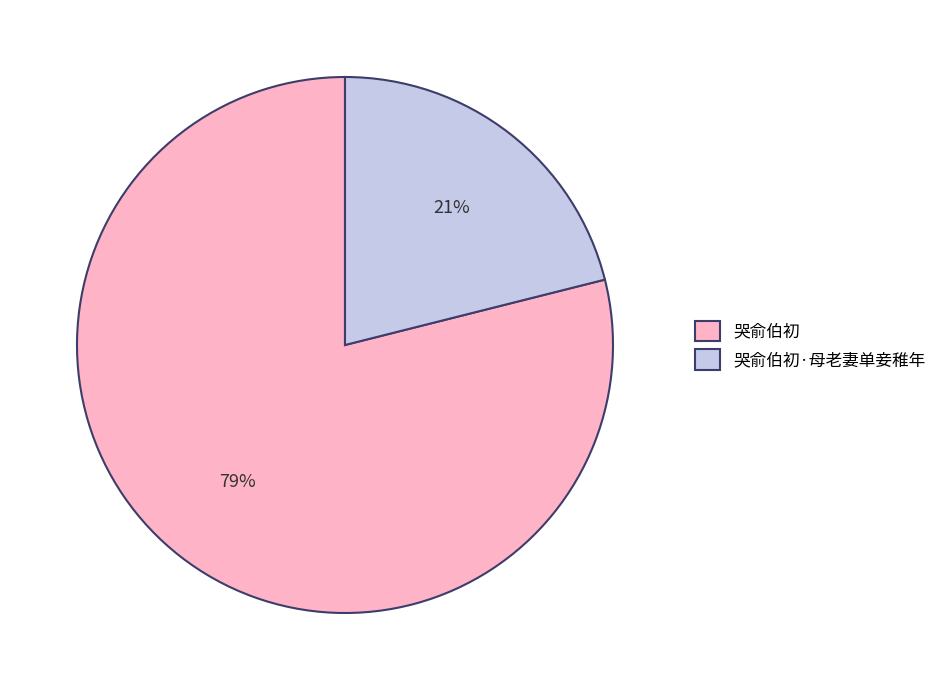

To the nearest percent, what percentage of the pie is 哭俞伯初?

79%